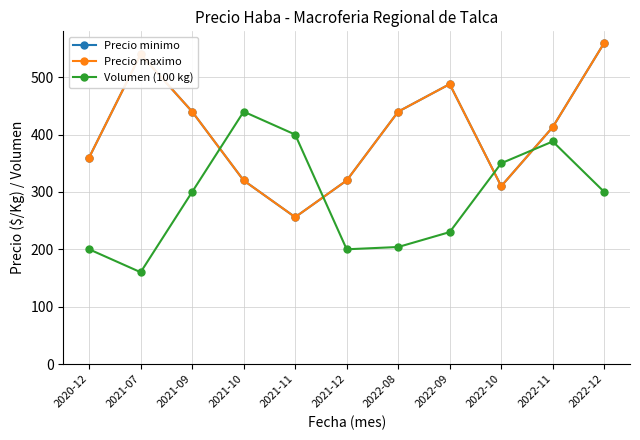

At which category does Precio minimo reach its first local valley?

2021-11